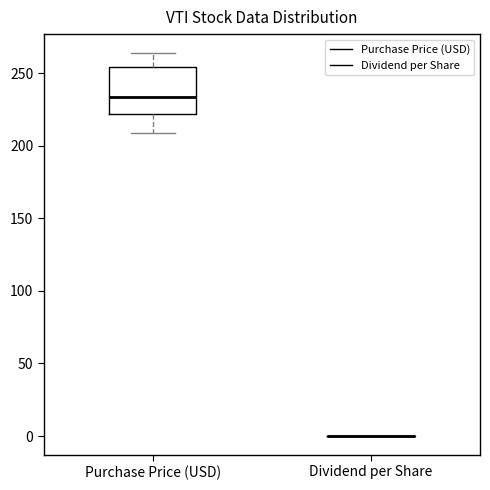

Where is the lower edge of the box for Purchase Price (USD) on the y-axis? The values are not printed on the chart, so give them approximately, as read against the axis.

220